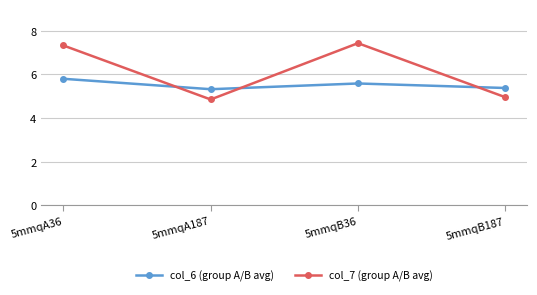

In col_7 (group A/B avg), how many points are lower than both neighbors (excluding endpoints)?

1